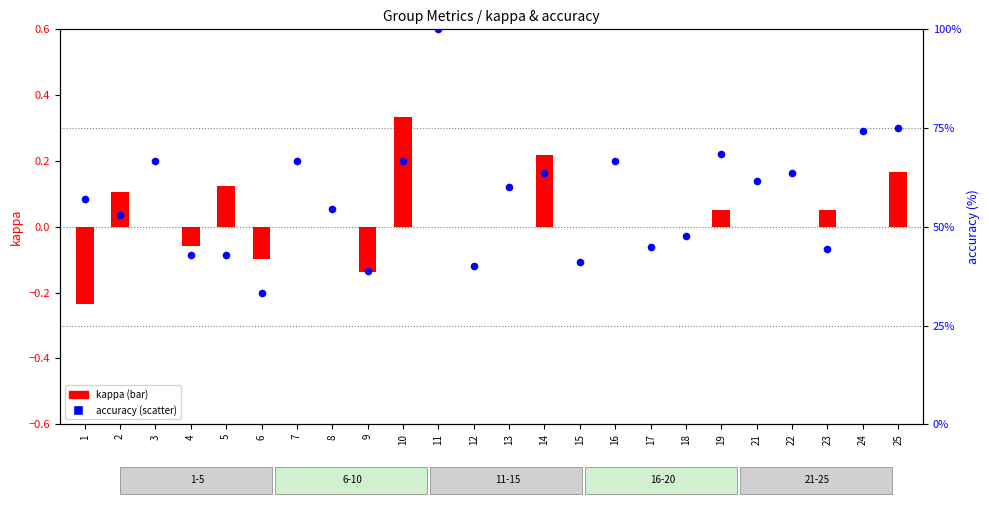

Which series reaches the maximum Y coordinate?

accuracy (%)